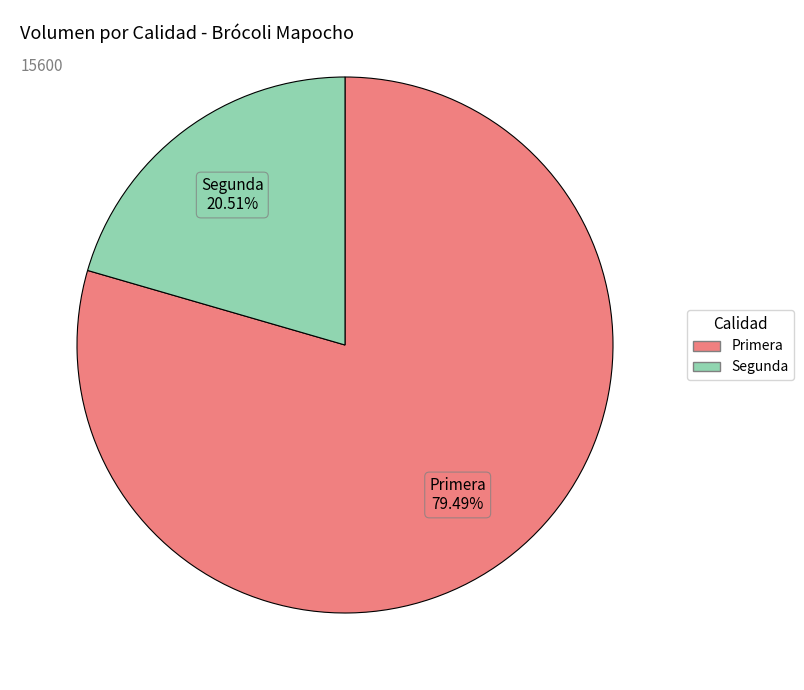

How many segments does this pie chart have?

2